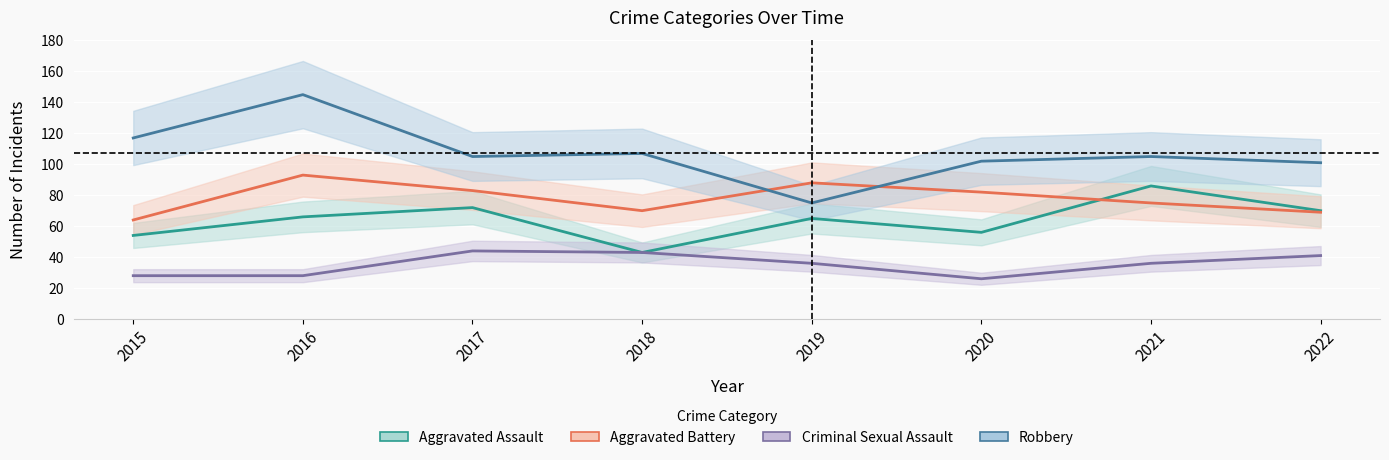

What is the value of the Aggravated Assault point at the 2nd from the left?

66